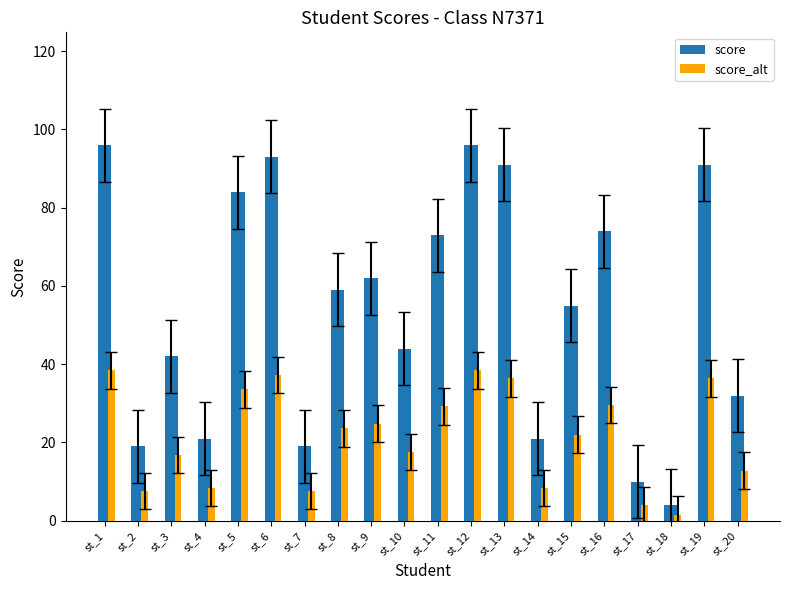

How many series are shown in this chart?

2